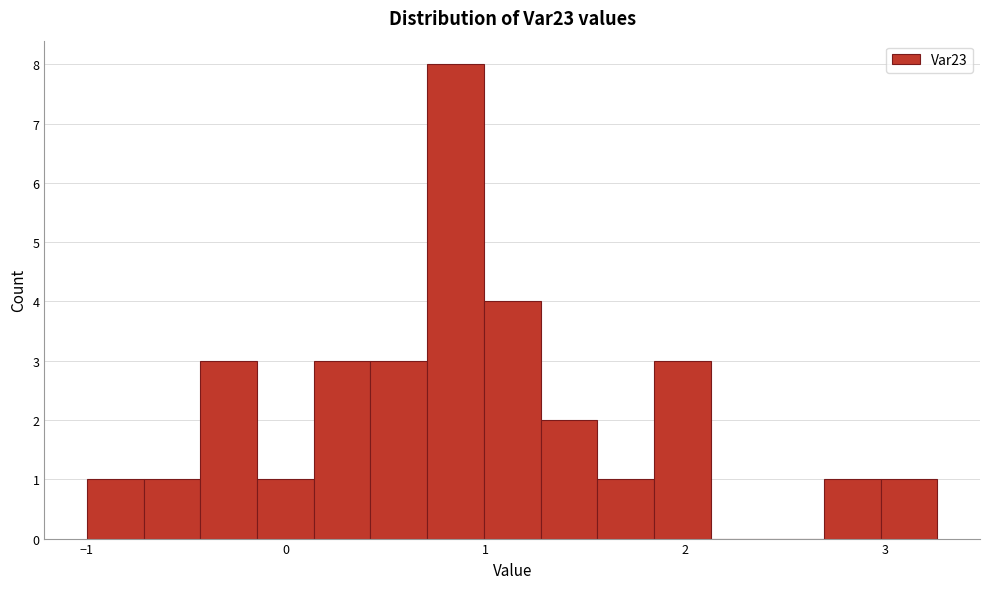

Read against the x-axis, roughly where is the centre of the tallest bar?

0.8